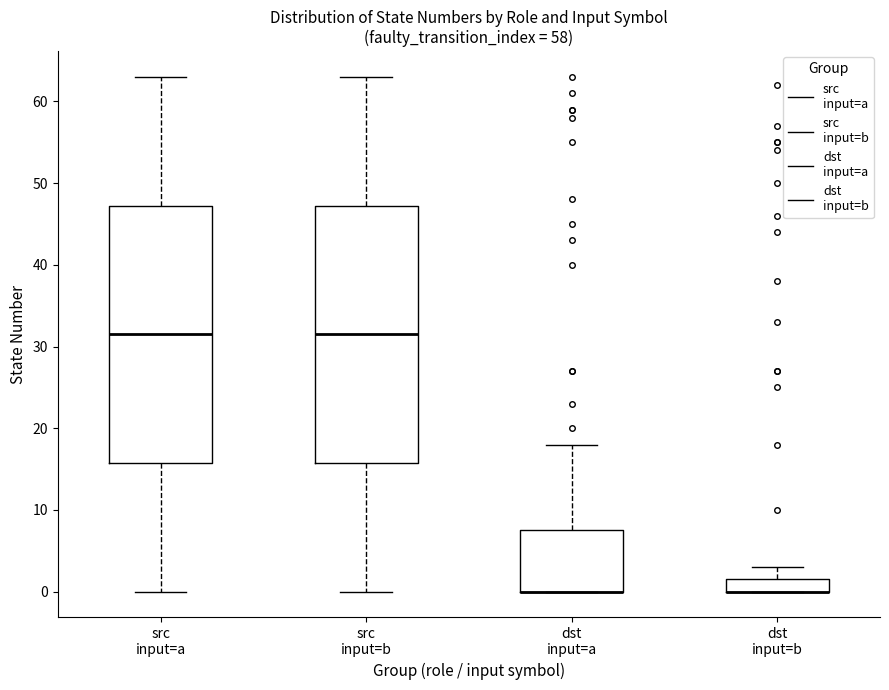

Where is the upper edge of the box for src input=b on the y-axis? The values are not printed on the chart, so give them approximately, as read against the axis.

47